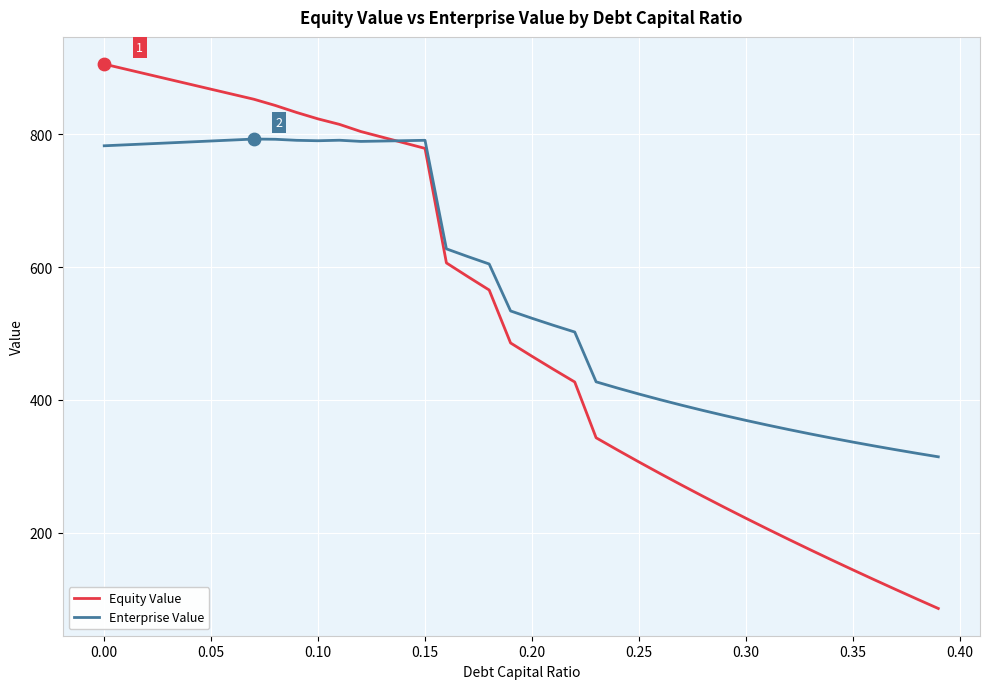

Which series has the largest range (max minus min)?

Equity Value